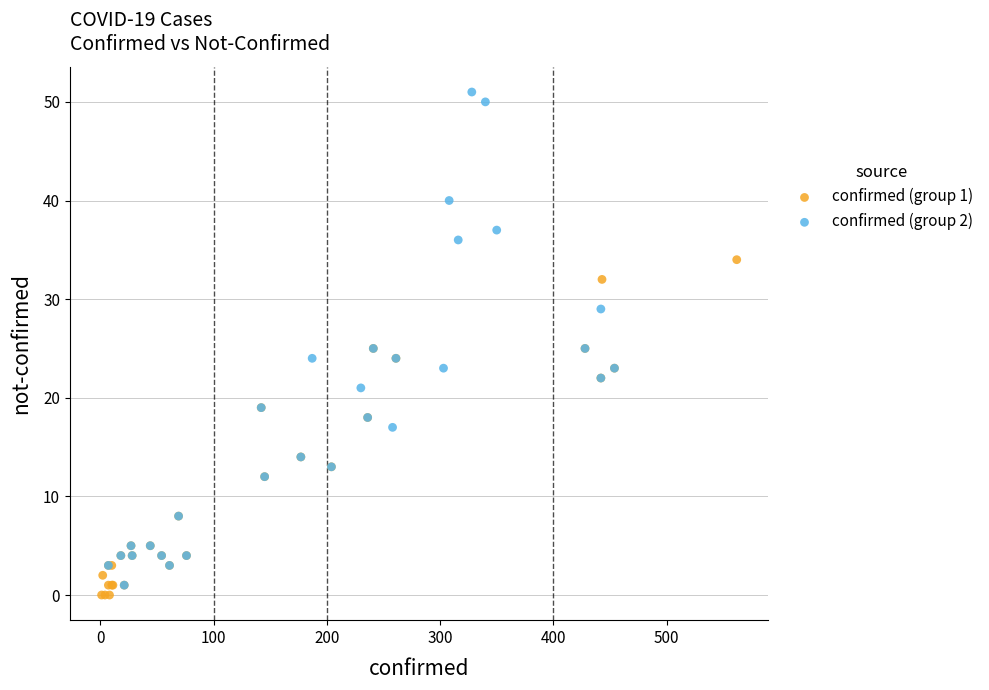

Which series has the largest Y range (max minus min)?

confirmed (group 2)